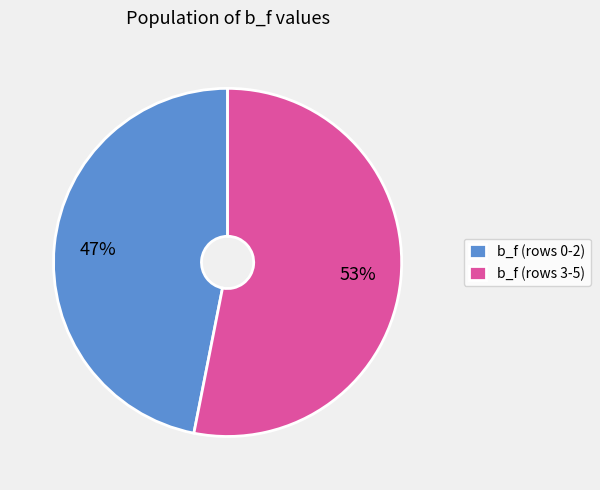

How many slices are in this pie chart?

2